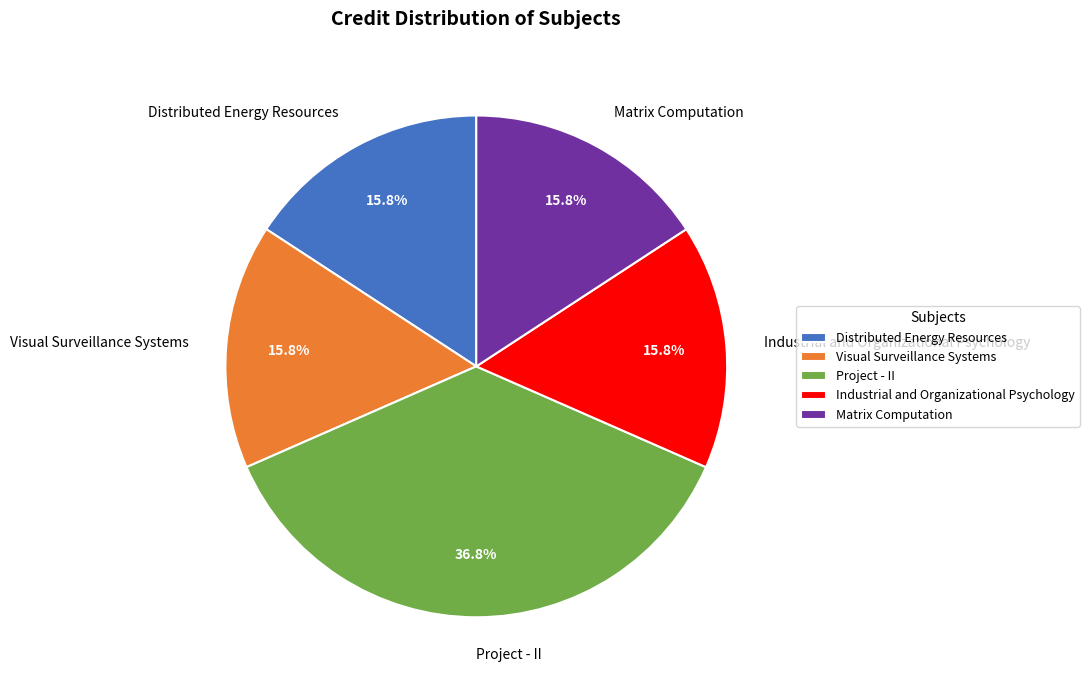

Which slice is the largest?

Project - II